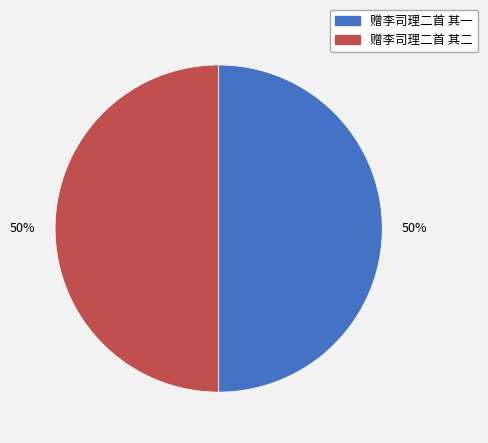

To the nearest percent, what is the average slice percentage?

50%